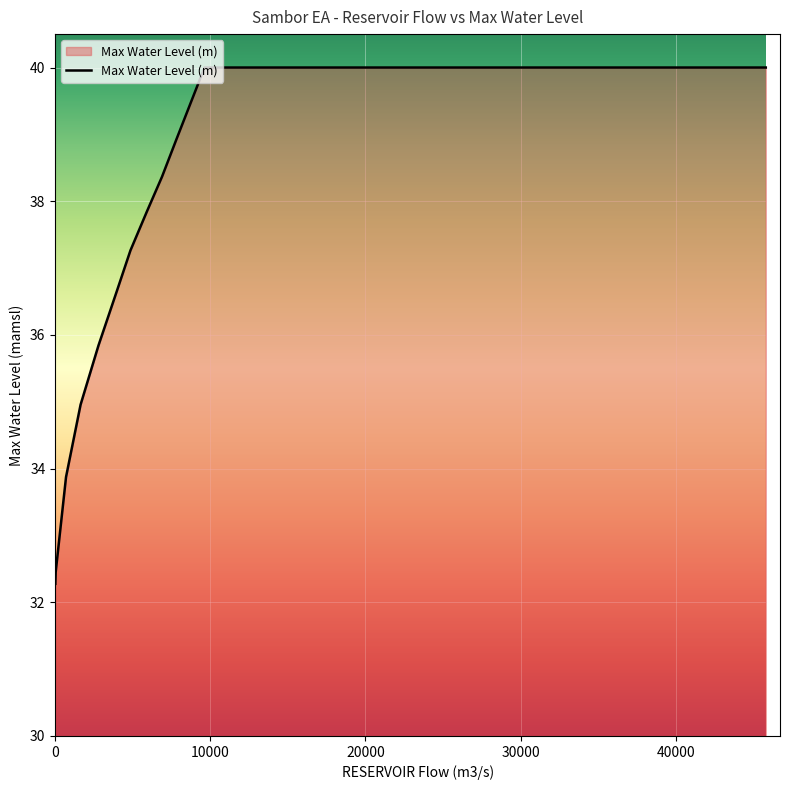

What is the maximum value shown in the chart?

40.0